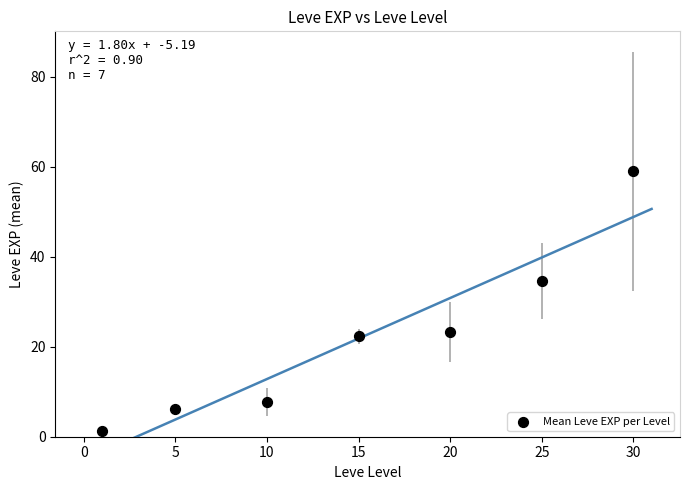

What Y value in the scatter plot is closest to 30?

34.7